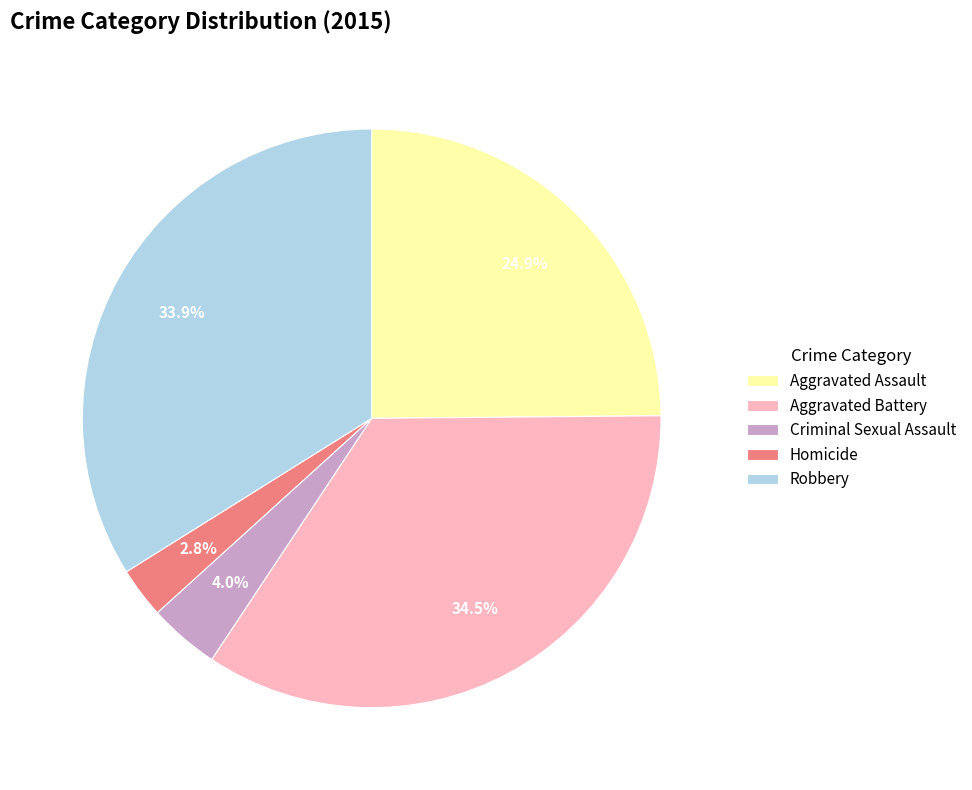

Combined, do Robbery and Homicide account for over 50%?

No